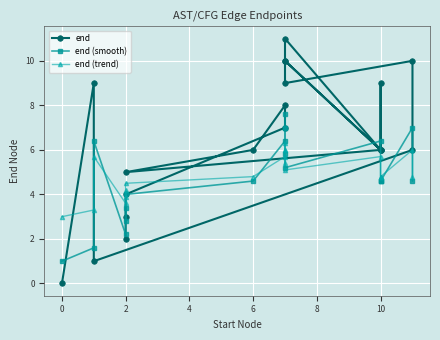

Does the chart display data point markers on the line(s)?

Yes